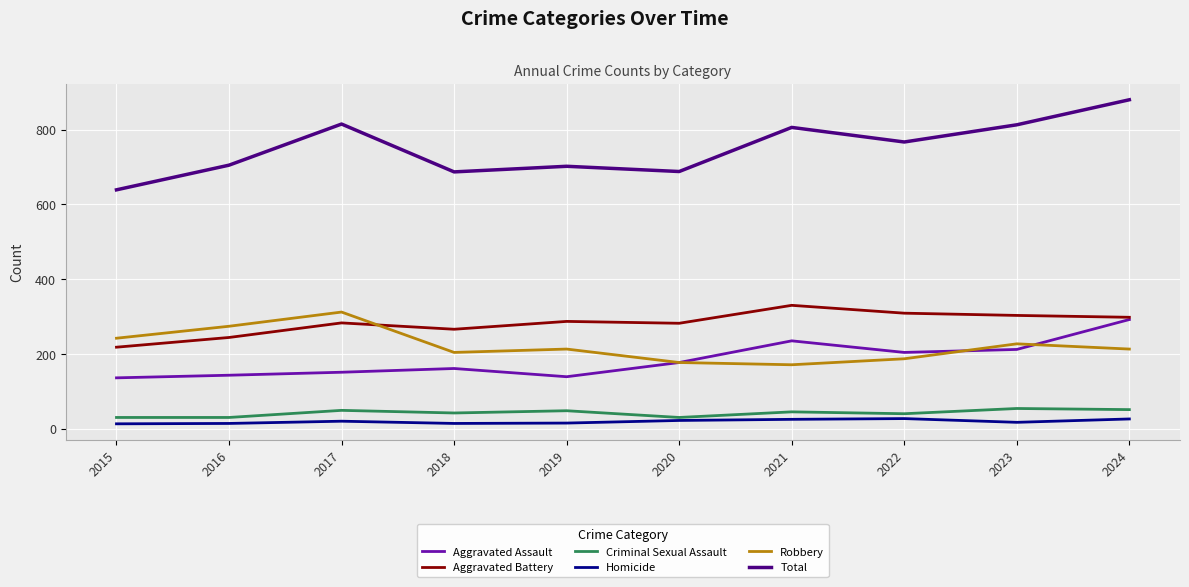

Is it true that Robbery equals 204 at 2018?

True